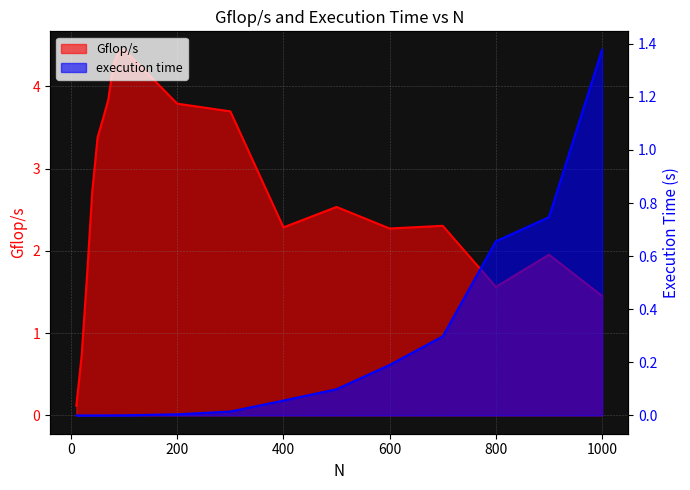

What is the difference between the second highest and minimum values in the execution time series?

0.7